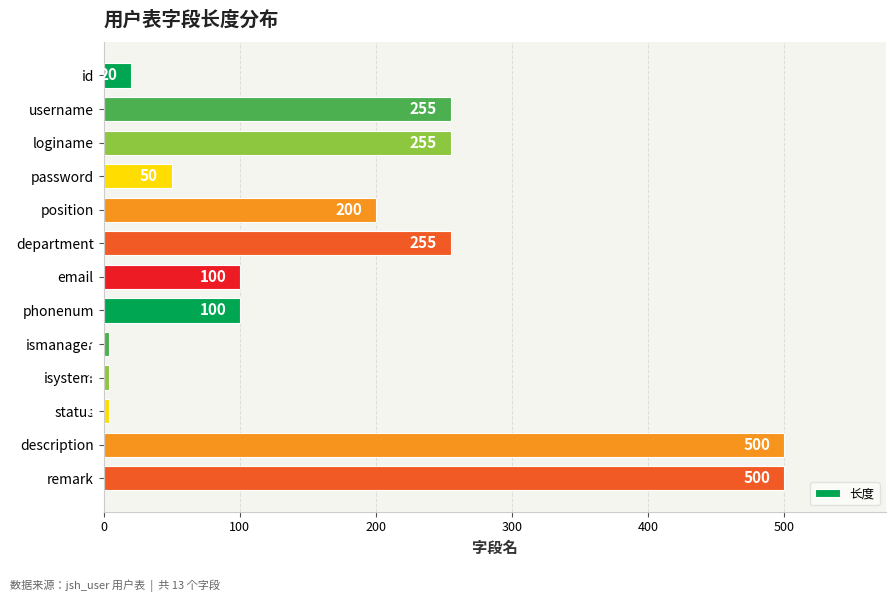

What is the label of the 7th bar from the top?

email